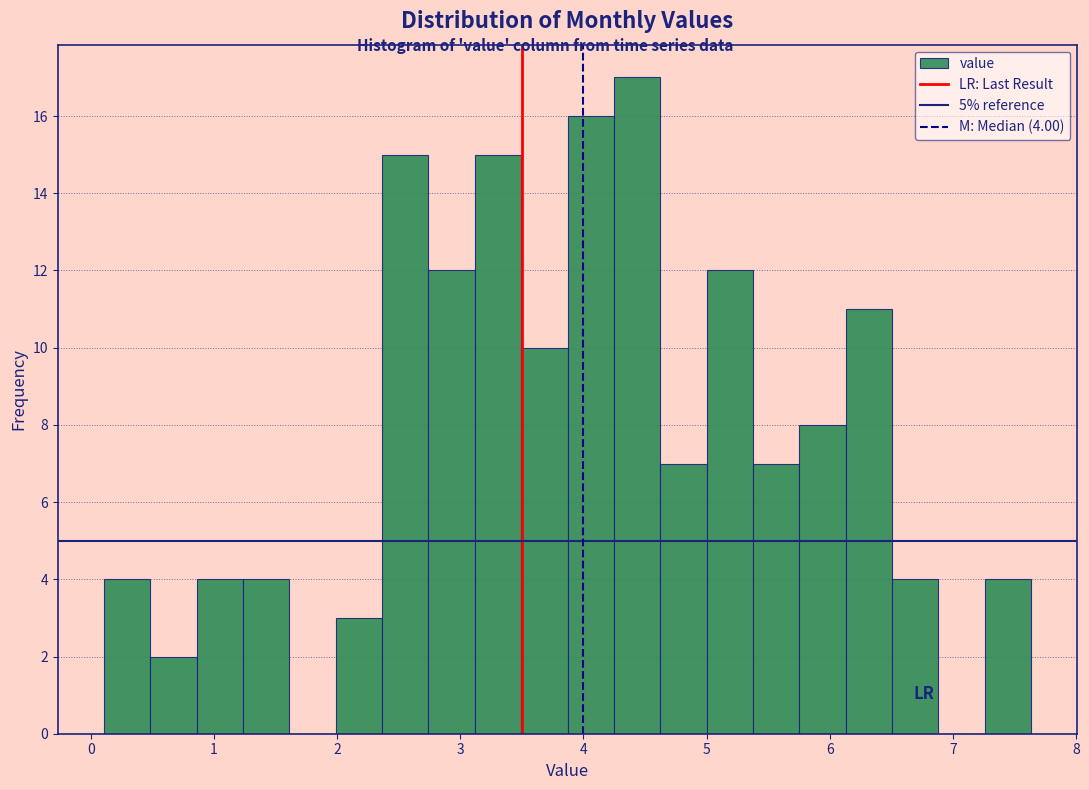

Around what value on the x-axis is the tallest bar? Give the approximate position of its centre, as read against the axis.

4.4